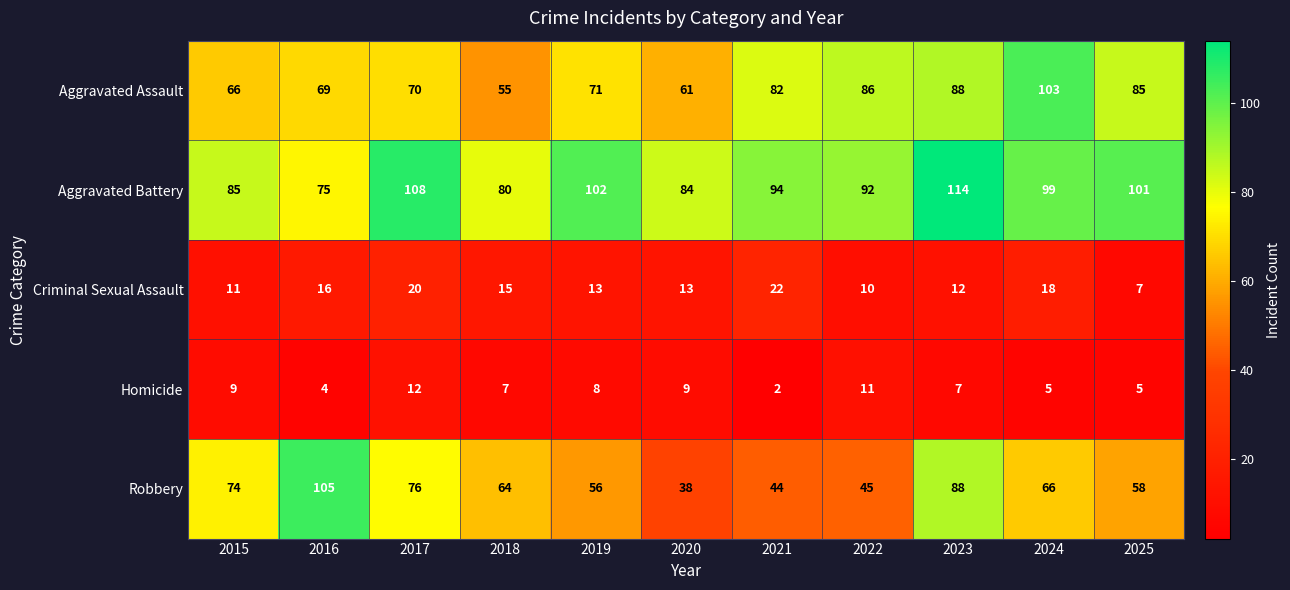

What is the difference between the maximum and second lowest values in the Aggravated Assault series?

42